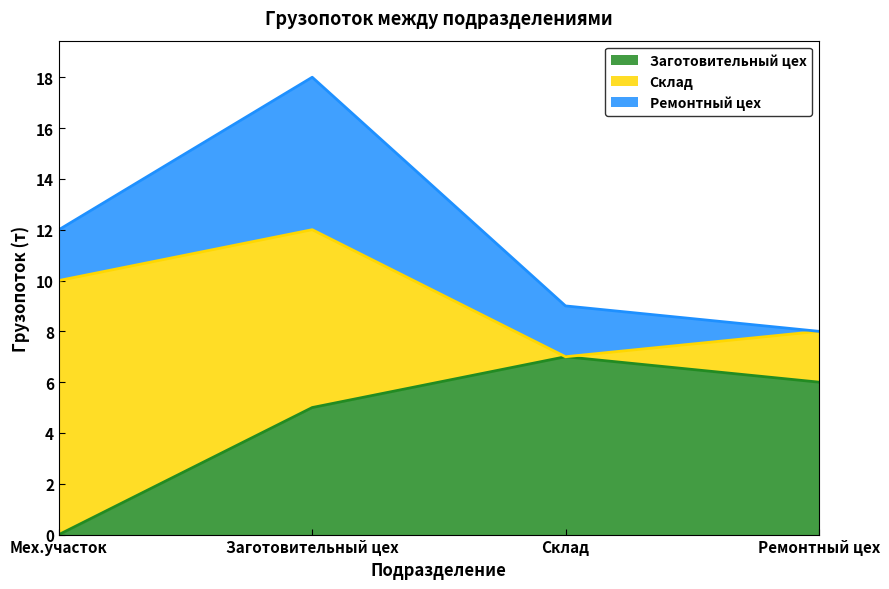

What is the greatest value displayed?

10